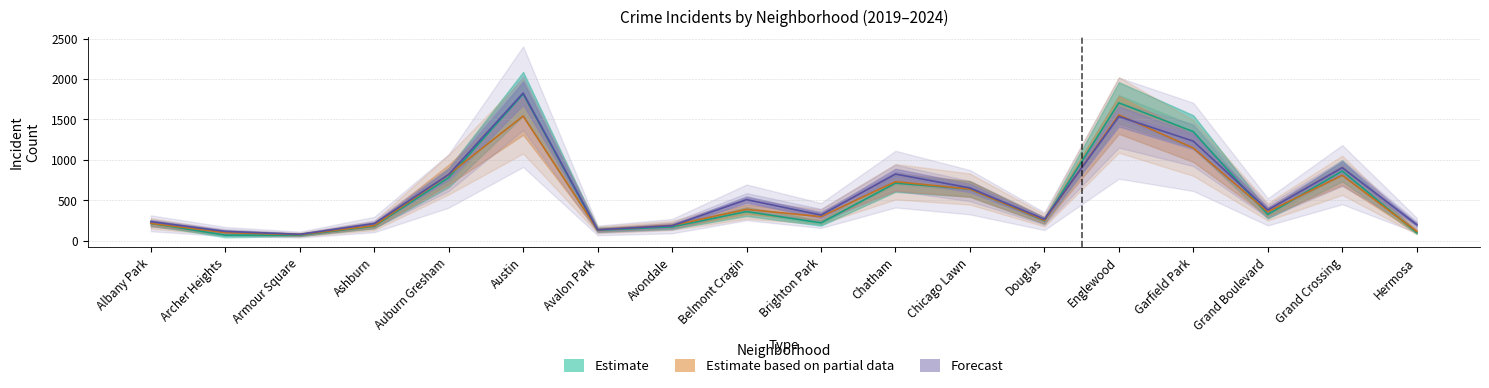

True or false: 2021 has a value of 1815.3 at Austin.

True